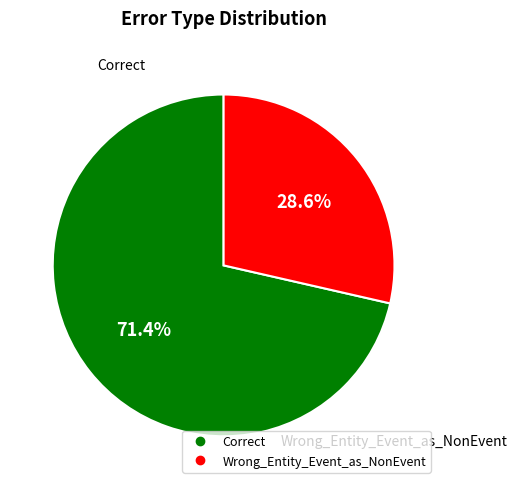

Rank the categories by value from highest to lowest.

Correct, Wrong_Entity_Event_as_NonEvent